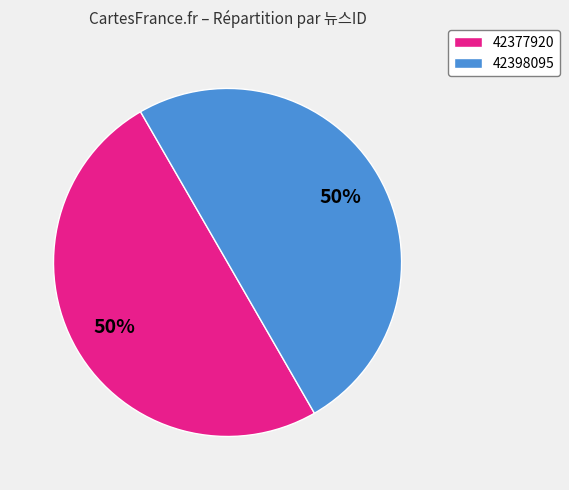

Is the sum of 42377920 and 42398095 greater than half?

Yes